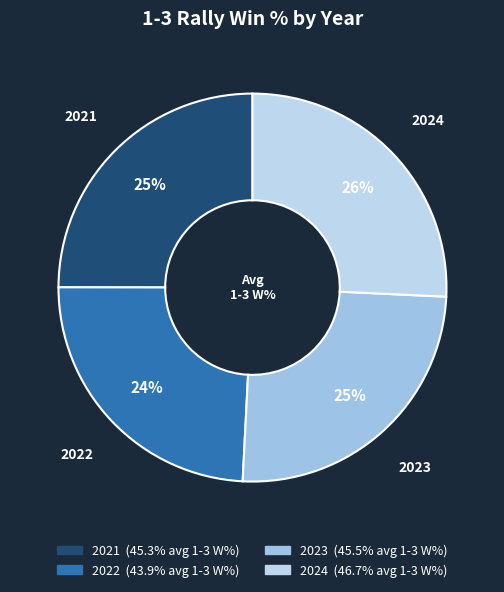

Between 2024 and 2022, which is larger?

2024